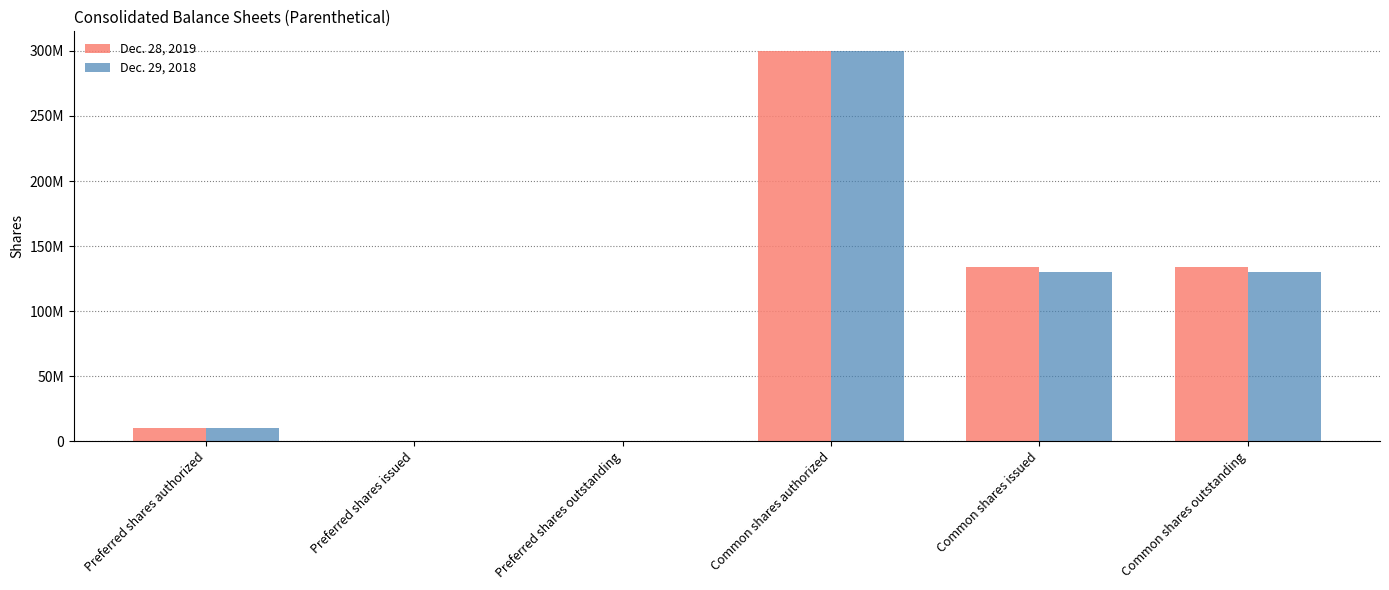

What is the label of the 3rd bar from the right?

Common shares authorized